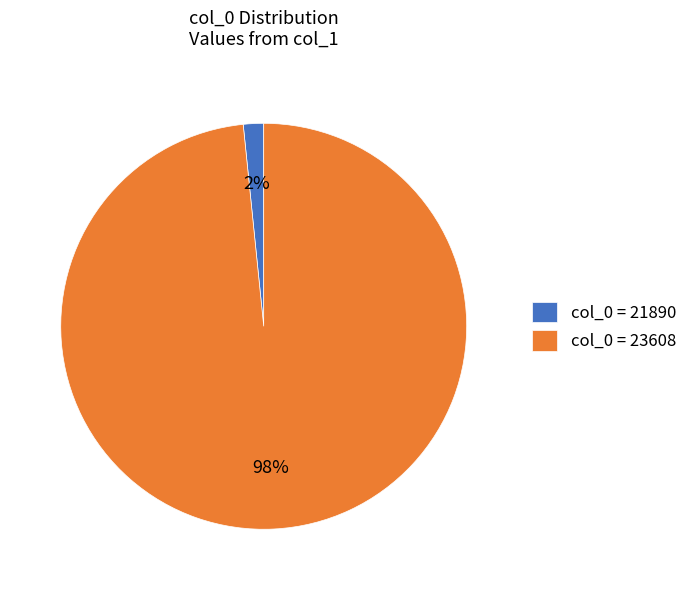

Between col_0 = 23608 and col_0 = 21890, which is larger?

col_0 = 23608